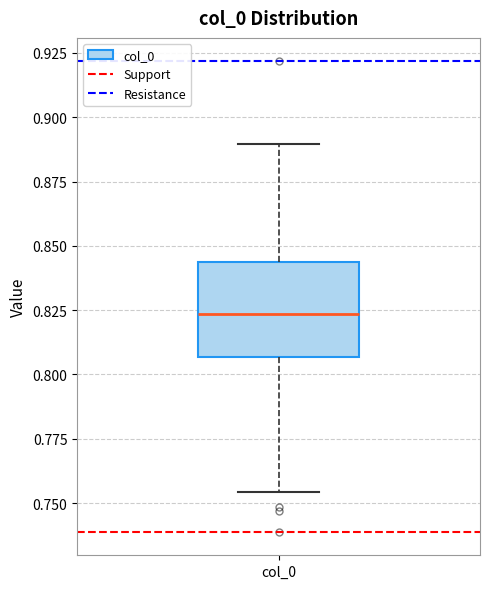

Transcribe this box plot: give where the median line is, the range the box spans, and where the two whiskers end, as read against the y-axis. The values are not printed on the chart, so give them approximately, as read against the axis.

median 0.825, box 0.805 to 0.845, whiskers 0.755 to 0.890